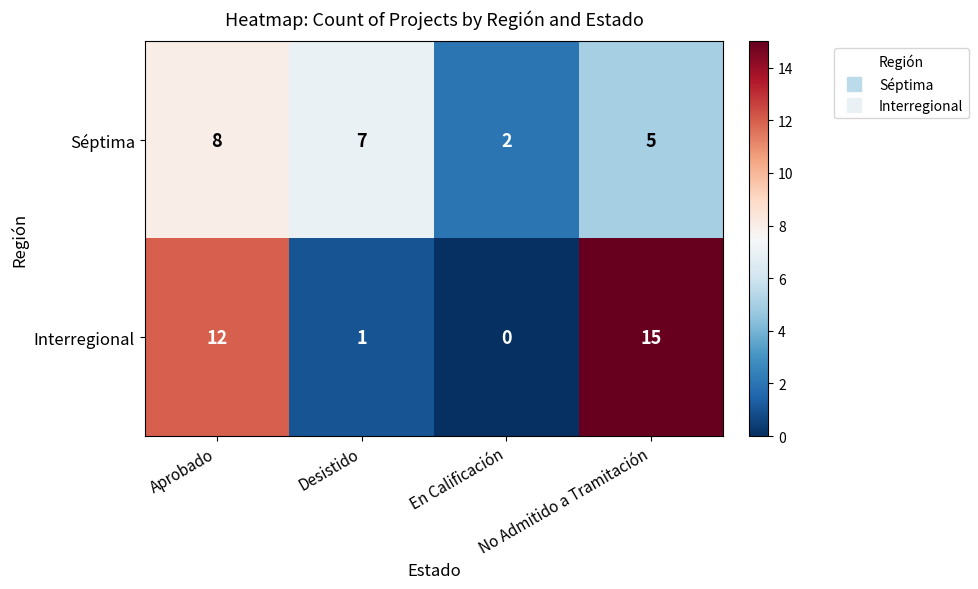

Which series has the largest range (max minus min)?

Interregional